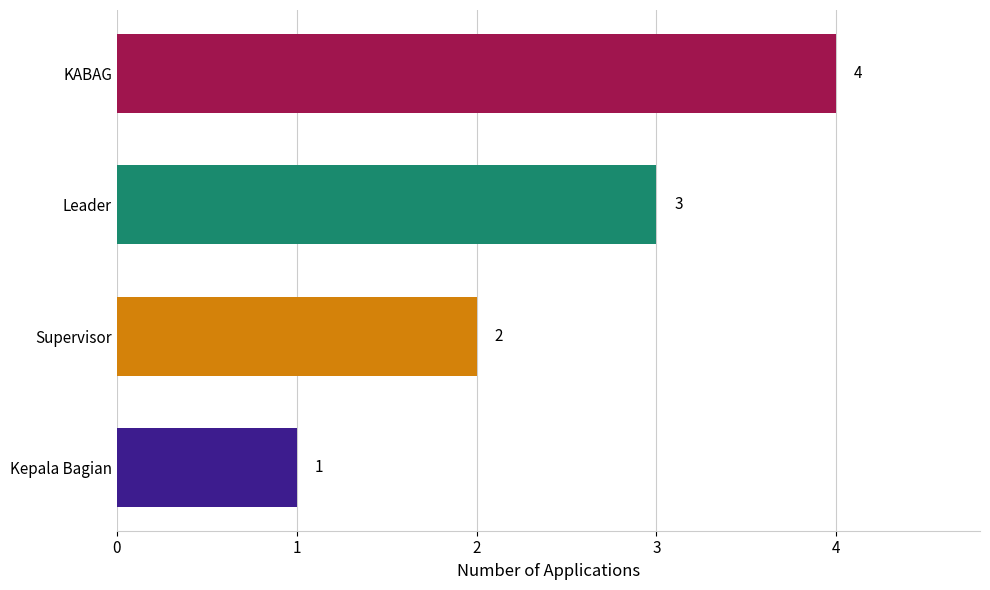

How many data points are less than 3?

2